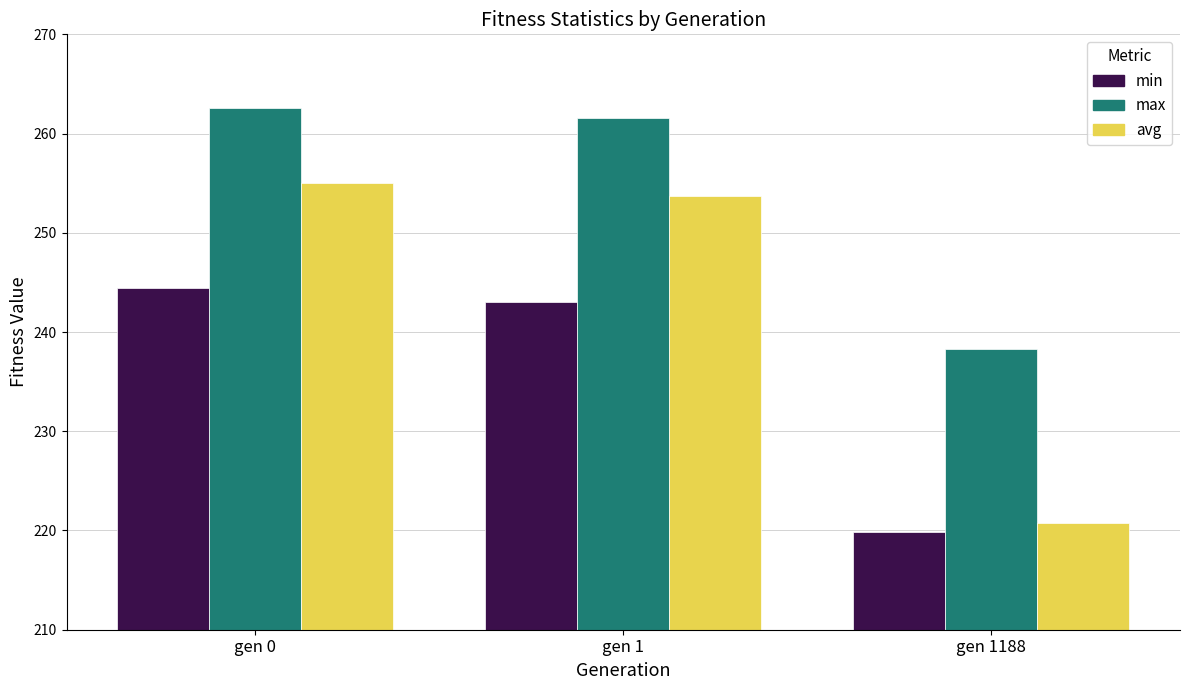

What is the minimum value shown in the chart?

219.8